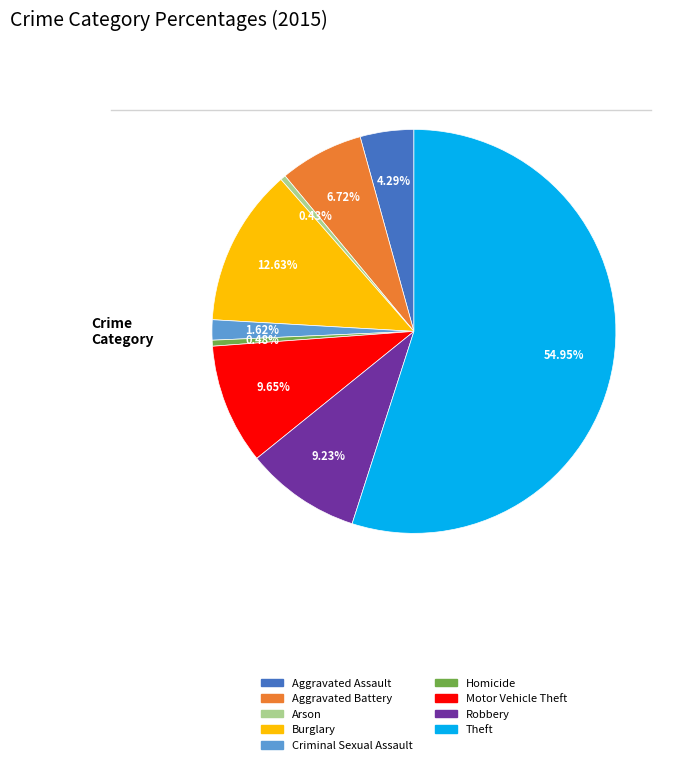

Approximately how many times larger is the value at Robbery compared to Theft?

0.2